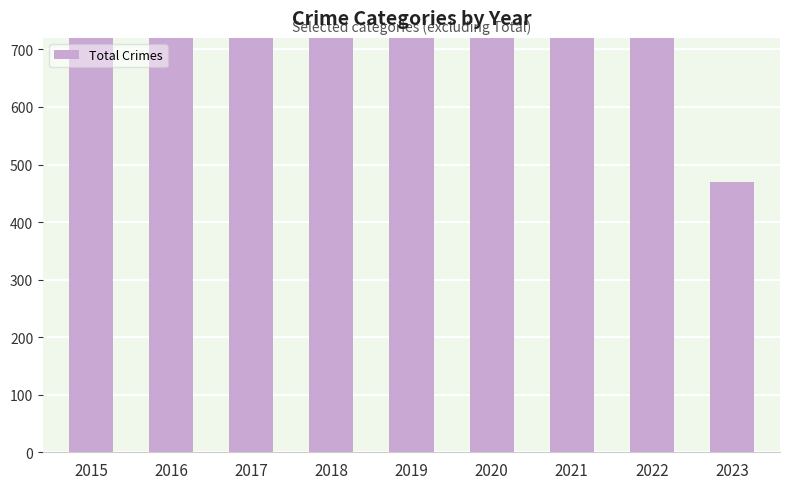

How many series are shown in this chart?

1